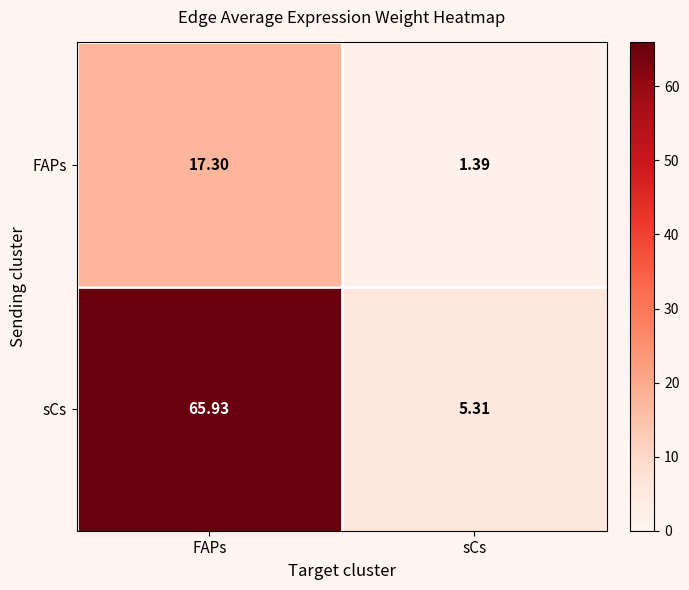

Which series has the largest range (max minus min)?

sCs